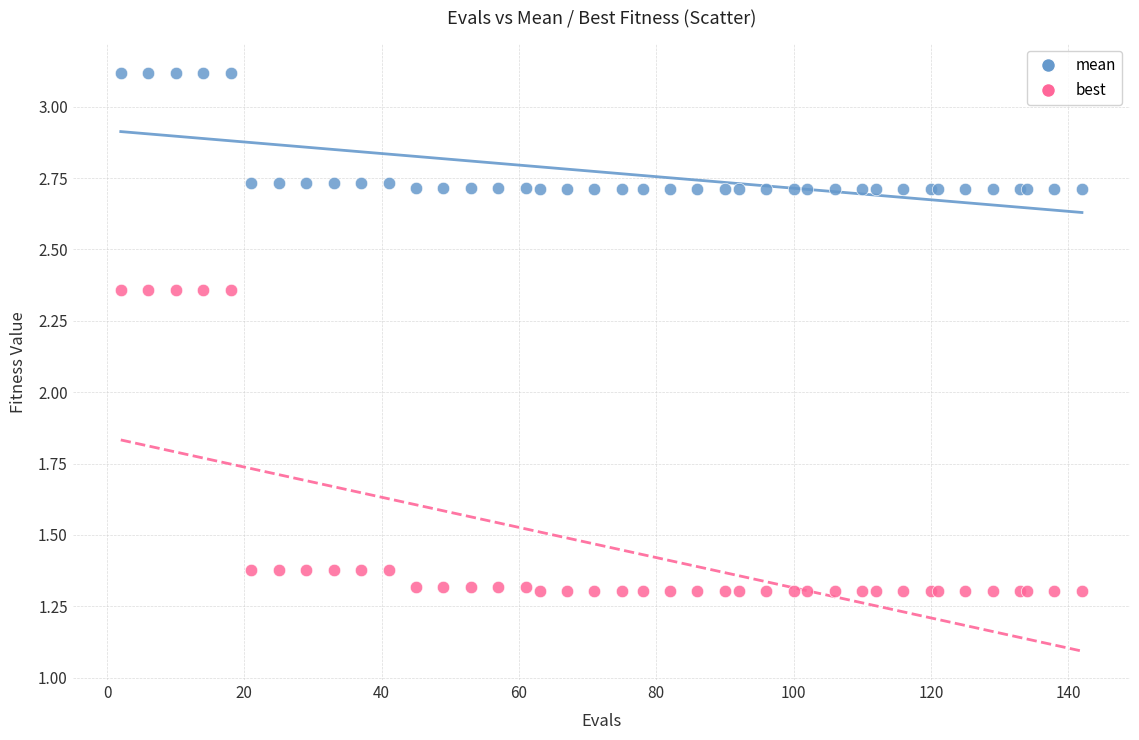

Which series contains the lowest Y value?

best